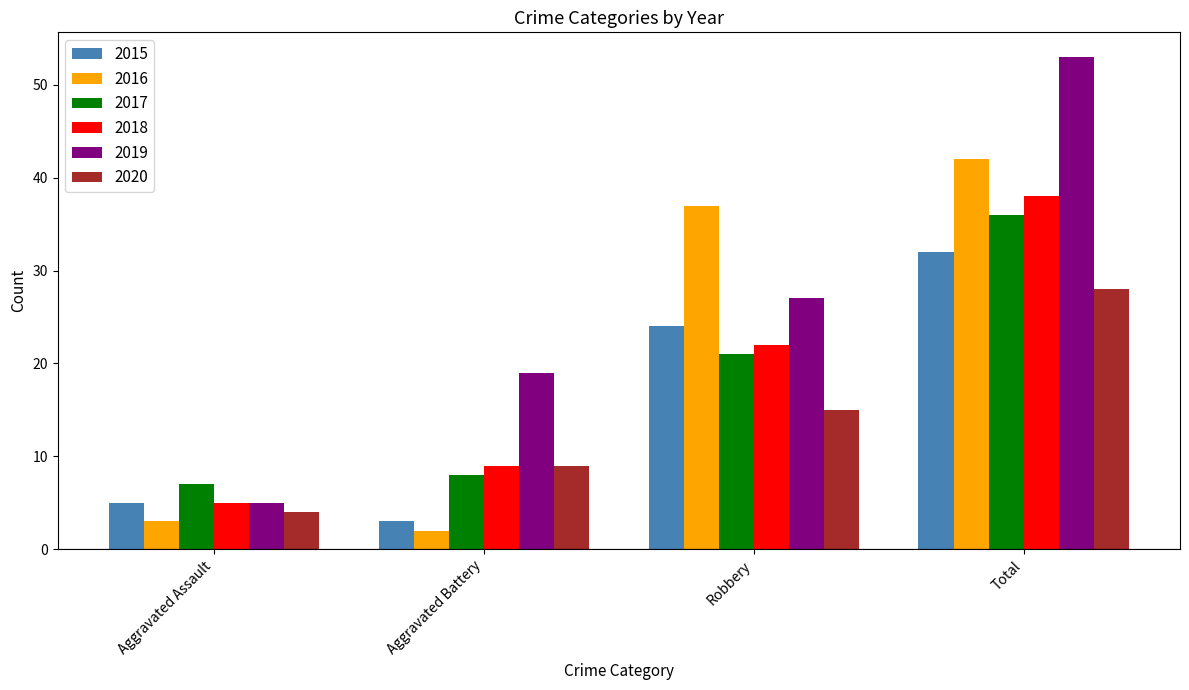

Which category has the lowest value in the 2015 series?

Aggravated Battery